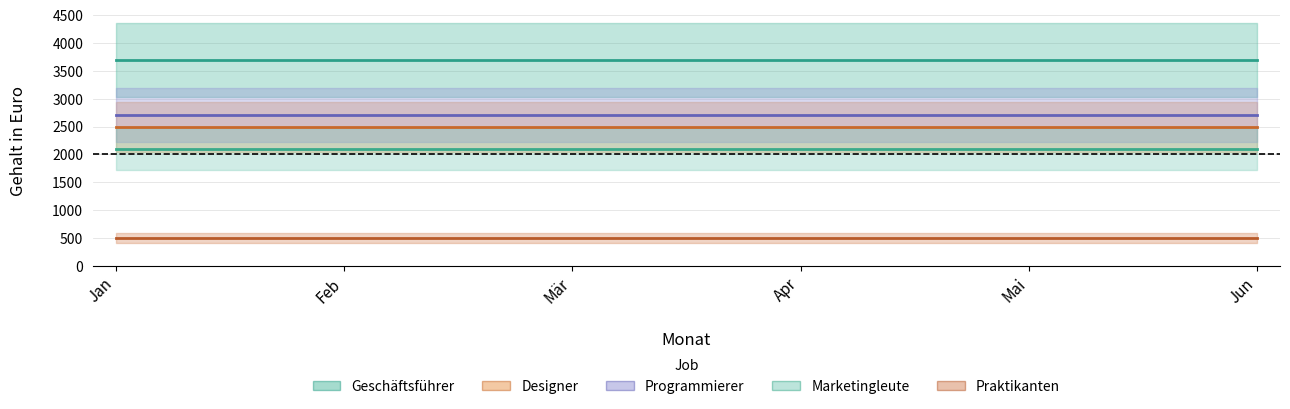

What is the spread (max minus min) of values at Apr?

3200